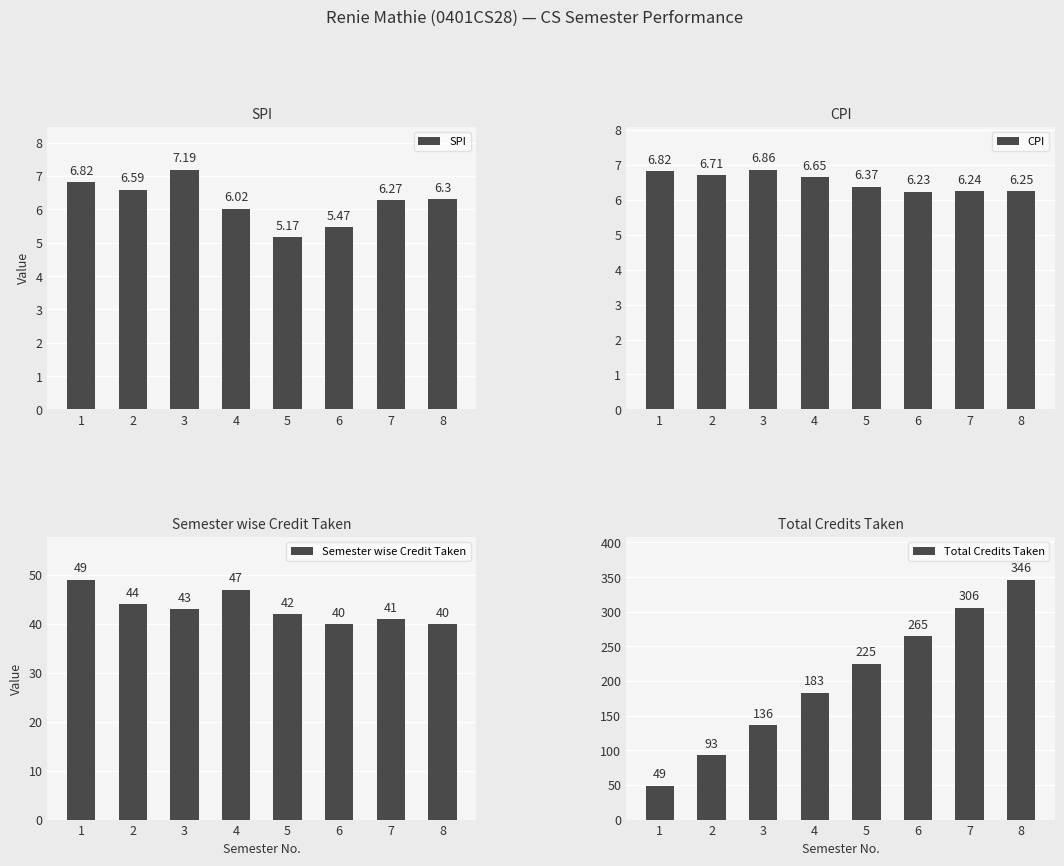

At which label does Semester wise Credit Taken reach its minimum?

6